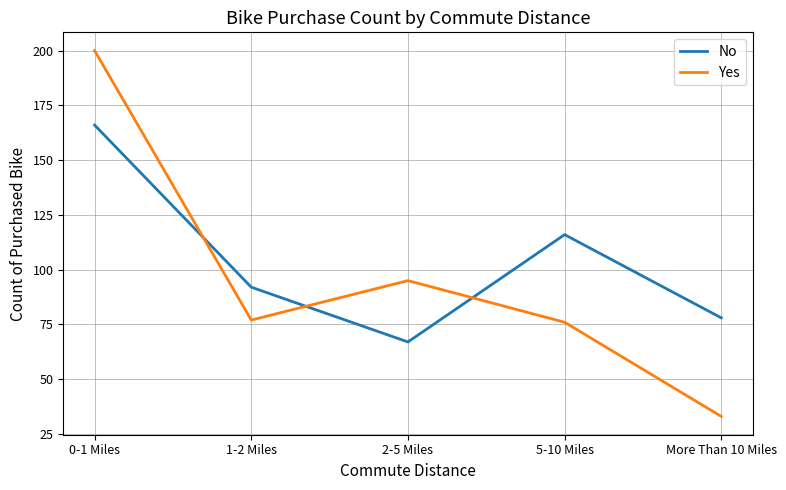

Is it true that No equals 37 at 1-2 Miles?

False